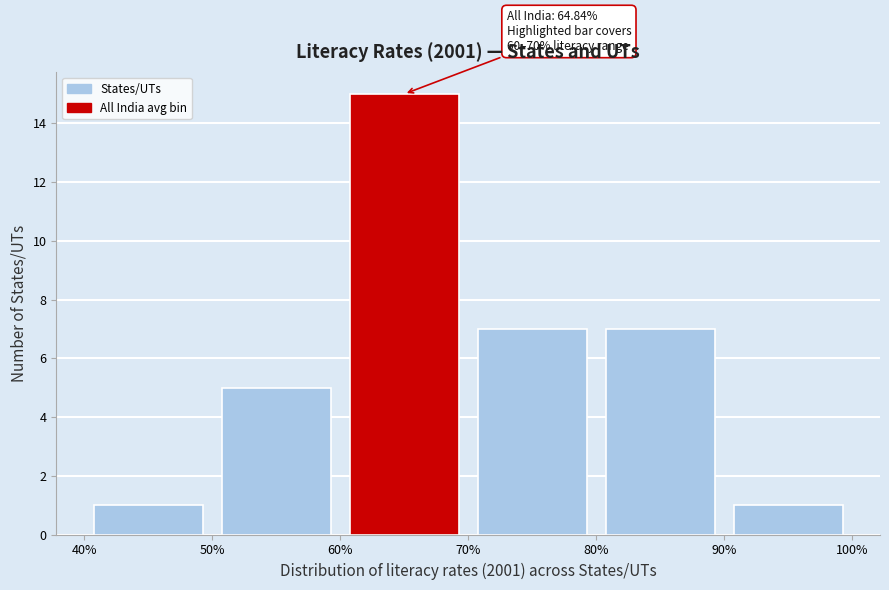

Which range on the x-axis has the tallest bar?

60% to 70%